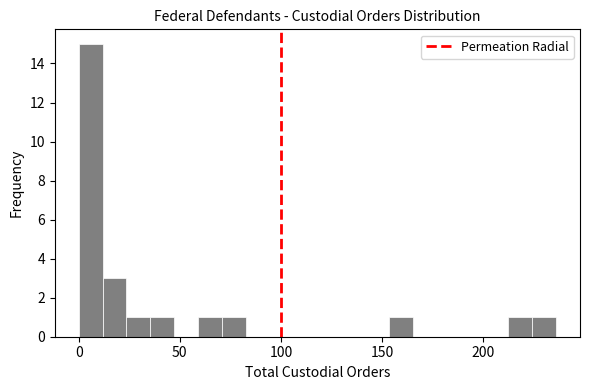

Around what value on the x-axis is the tallest bar? Give the approximate position of its centre, as read against the axis.

5